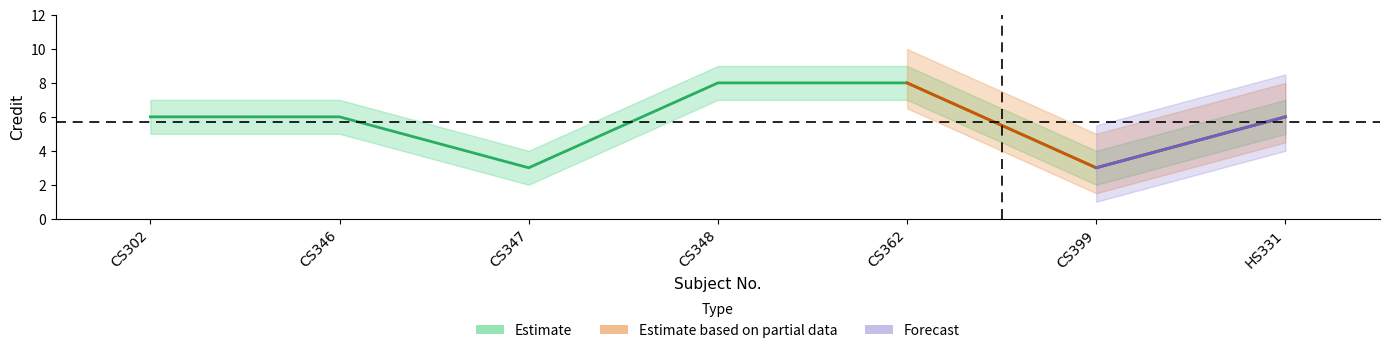

What is the label of the 1st point from the left?

CS302